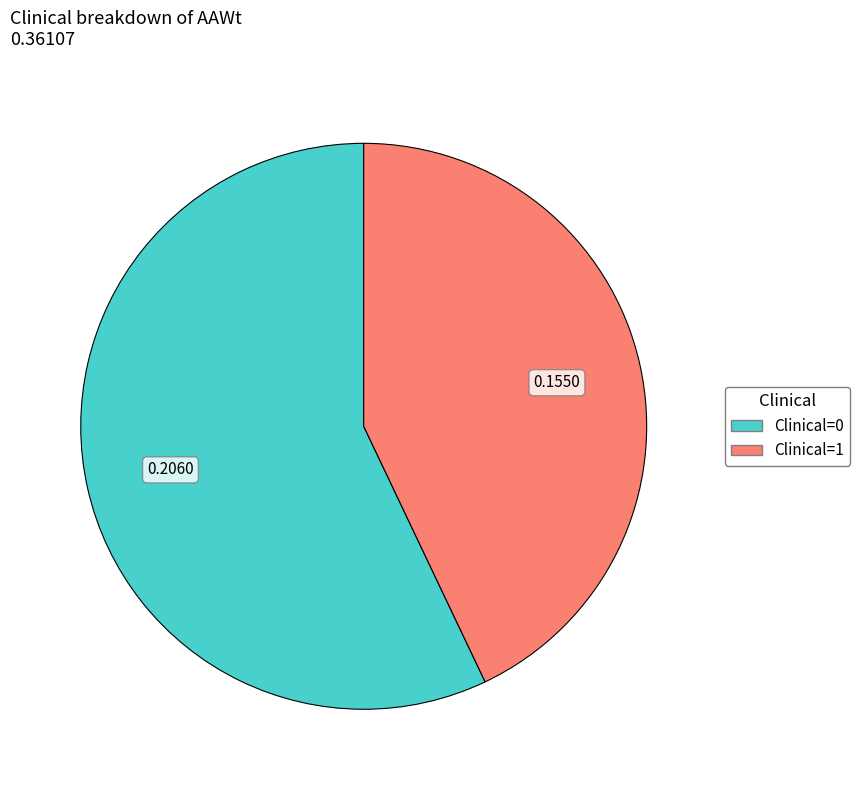

Is the sum of Clinical=1 and Clinical=0 greater than half?

Yes